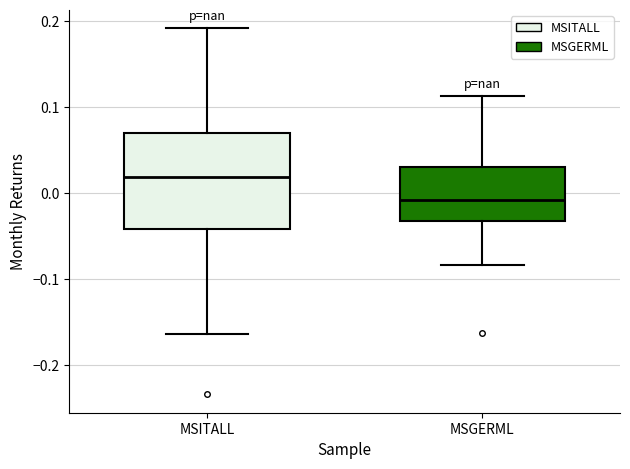

Where does the median line of the box for MSITALL sit on the y-axis? The values are not printed on the chart, so give them approximately, as read against the axis.

0.02